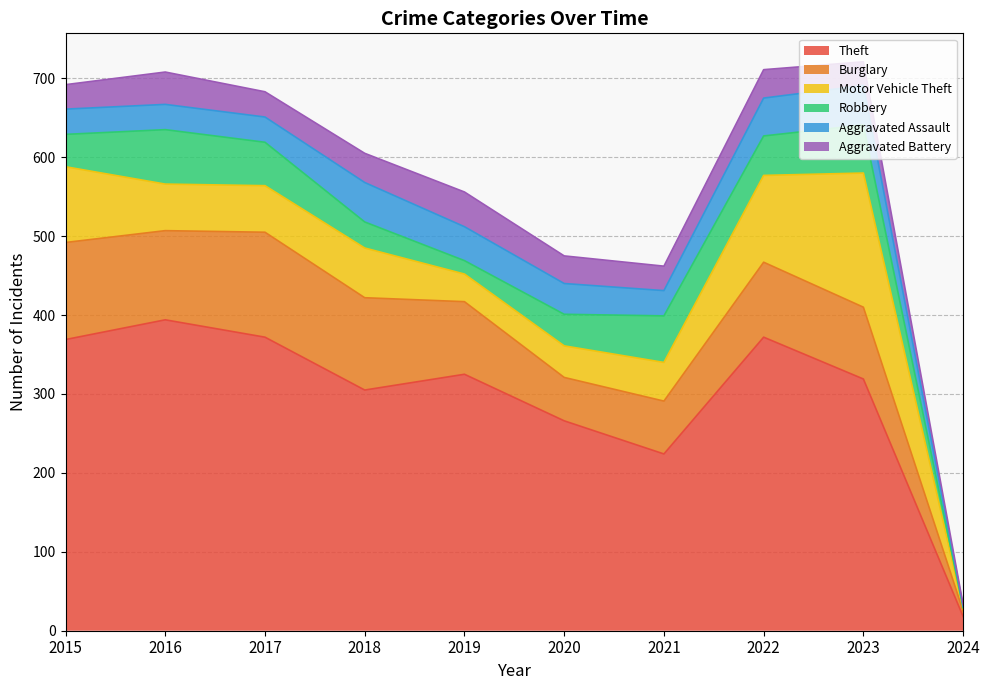

Rank the categories by Burglary value from highest to lowest.

2017, 2015, 2018, 2016, 2022, 2019, 2023, 2021, 2020, 2024